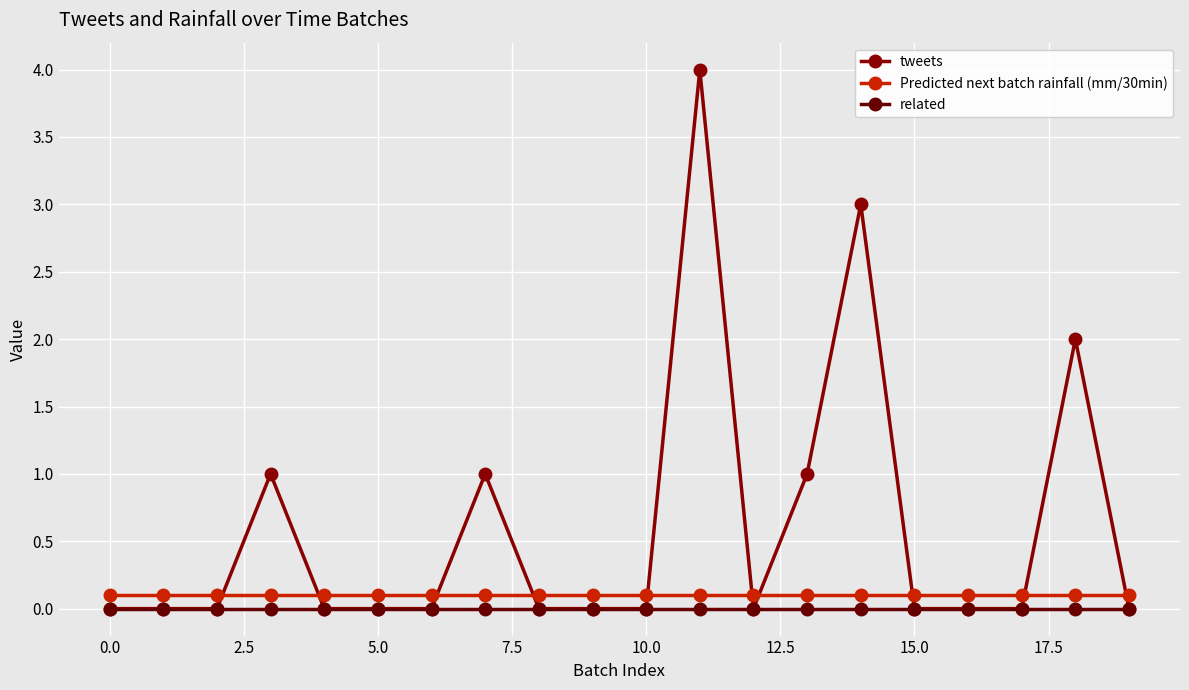

How many categories are shown in the chart?

20